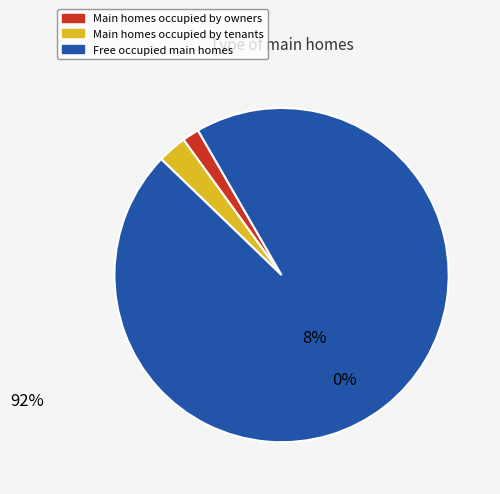

Do Main homes occupied by owners and Free occupied main homes together represent more than half of the pie?

Yes